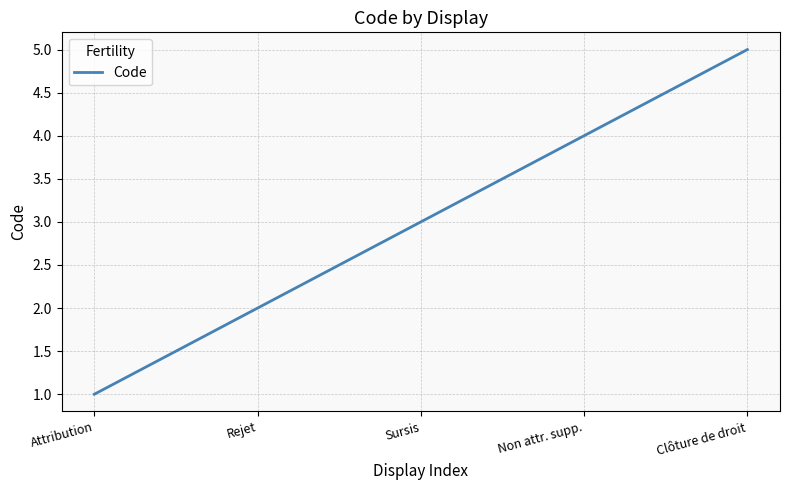

What is the greatest value displayed?

5